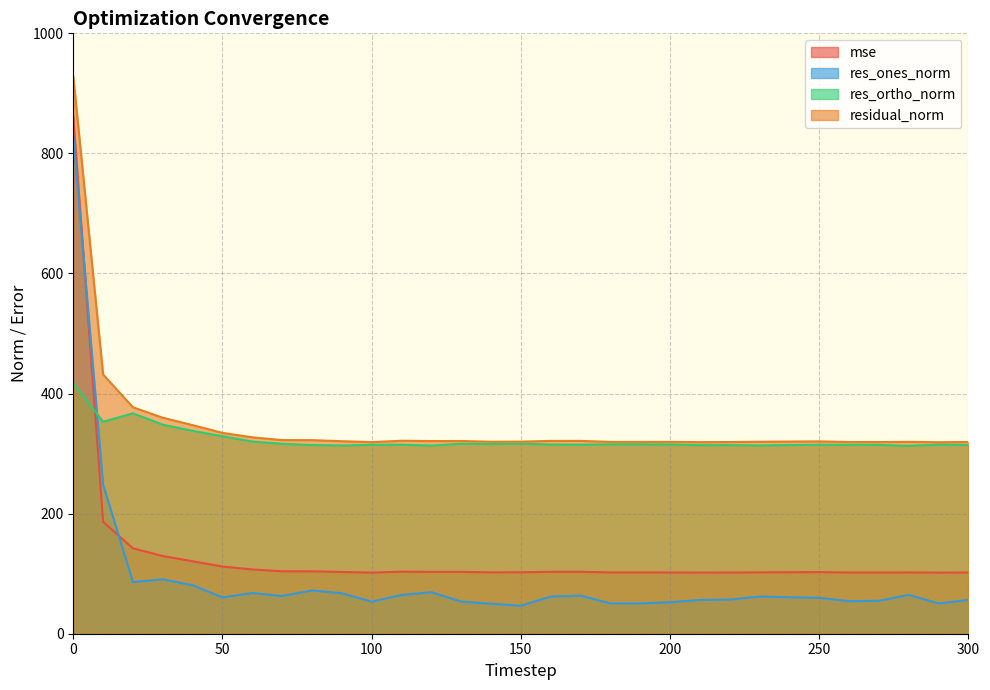

Which series has the largest total across all categories?

residual_norm